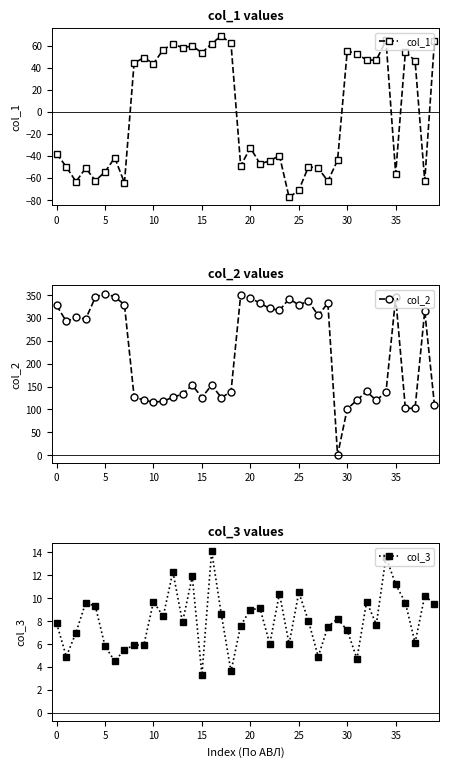

True or false: col_2 and col_1 cross at least once.

False